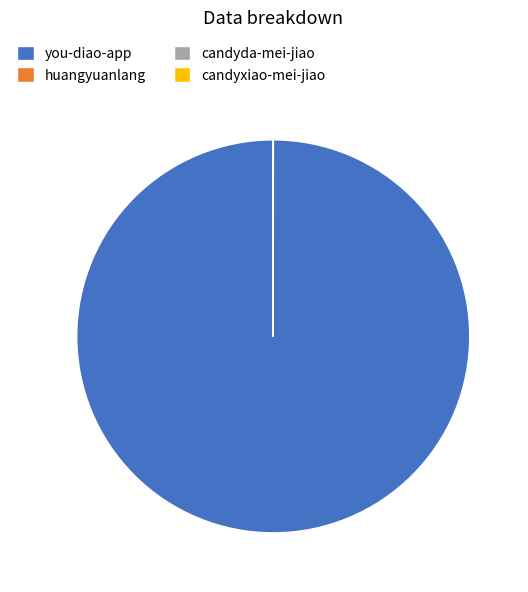

Does any single category account for the majority?

Yes